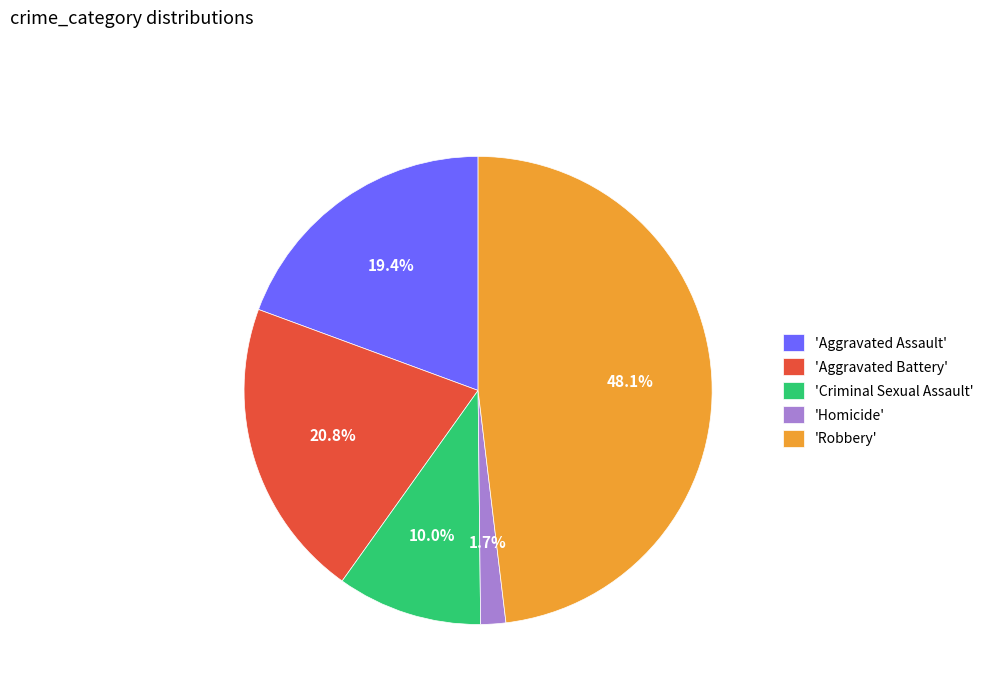

Is there any slice that represents more than half of the pie?

No